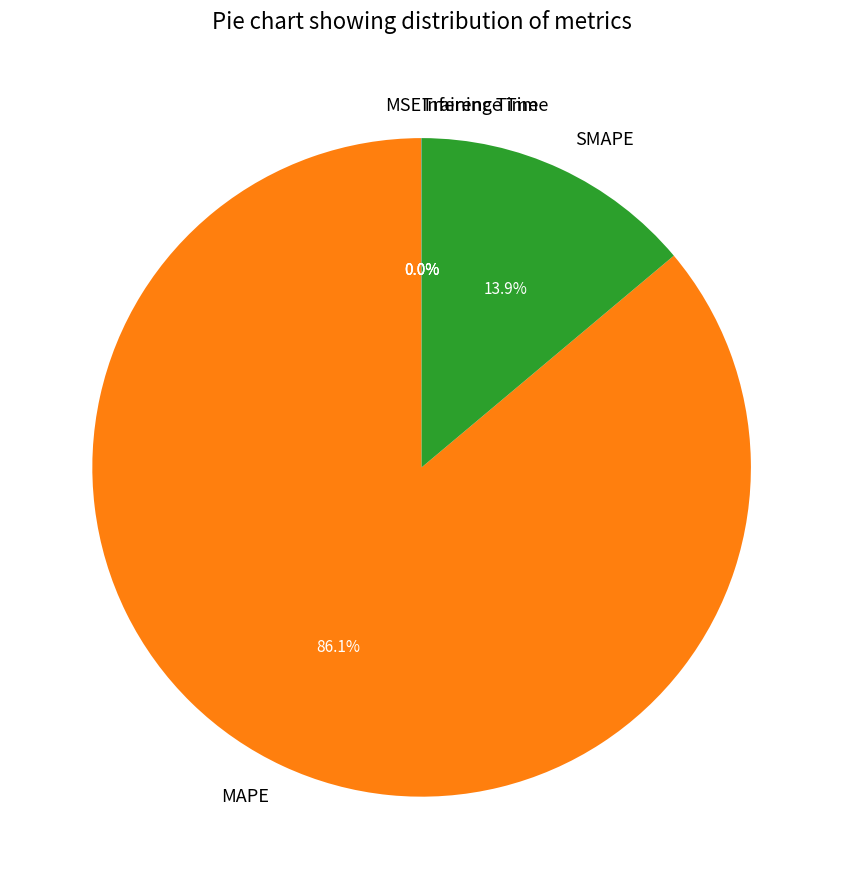

Which slice is the largest?

MAPE